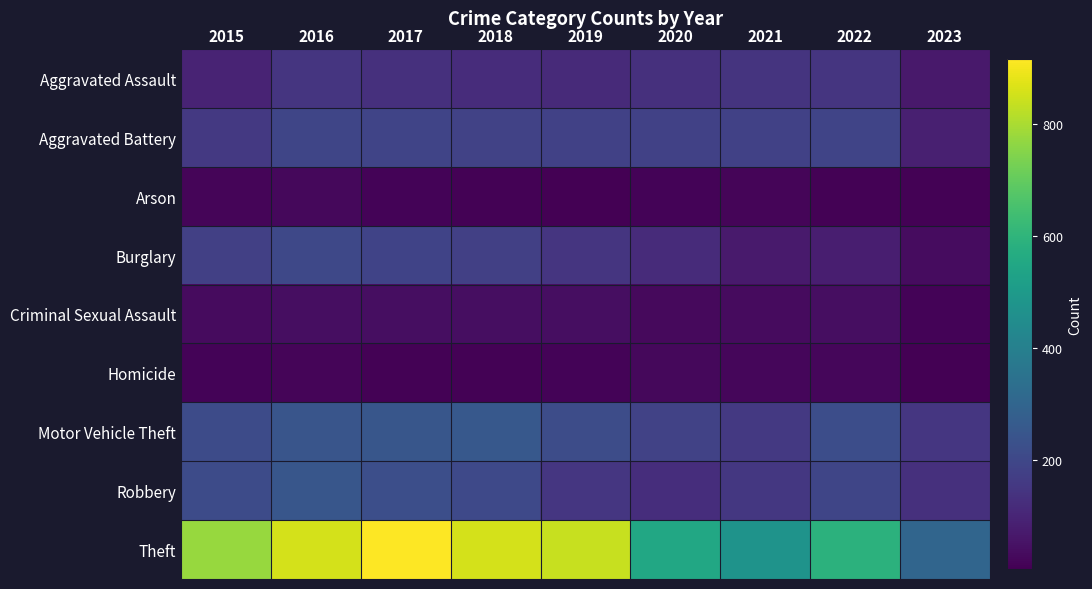

Which series has the largest total across all categories?

Theft